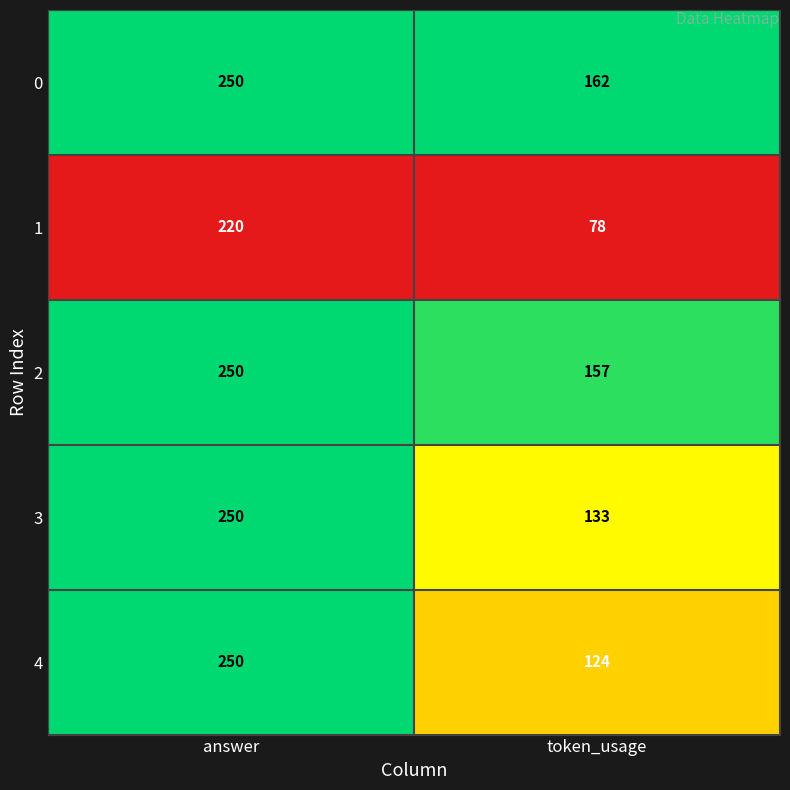

Reading left to right, what are all the values shown in this chart?

0: 250	162
1: 220	78
2: 250	157
3: 250	133
4: 250	124